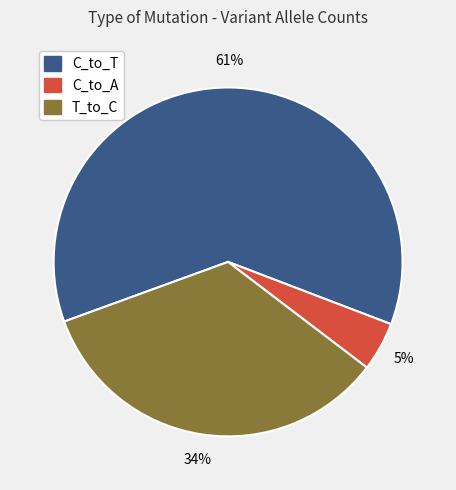

Is there a majority slice in this chart?

Yes